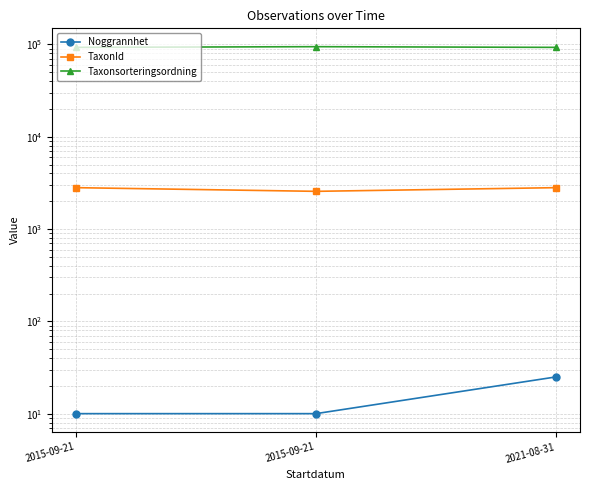

What is the difference between the maximum and minimum values in the Taxonsorteringsordning series?

1609